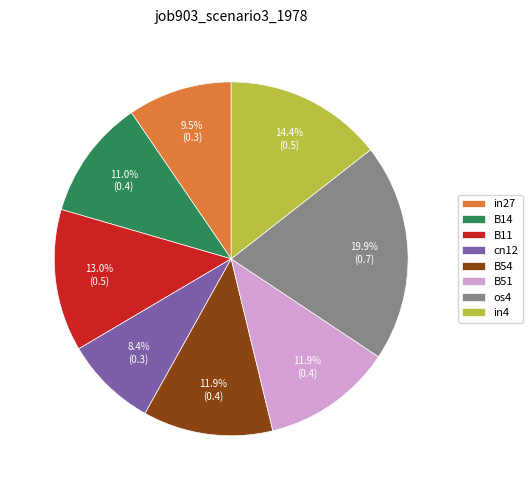

What percentage is the in4 slice, to the nearest percent?

14%